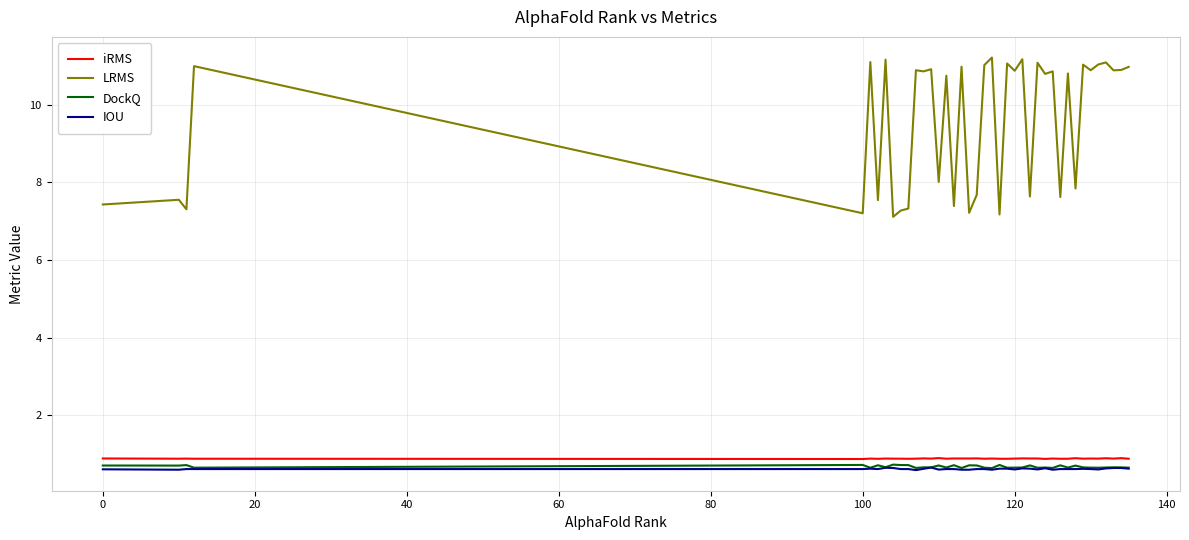

How many lines are shown in the chart?

4